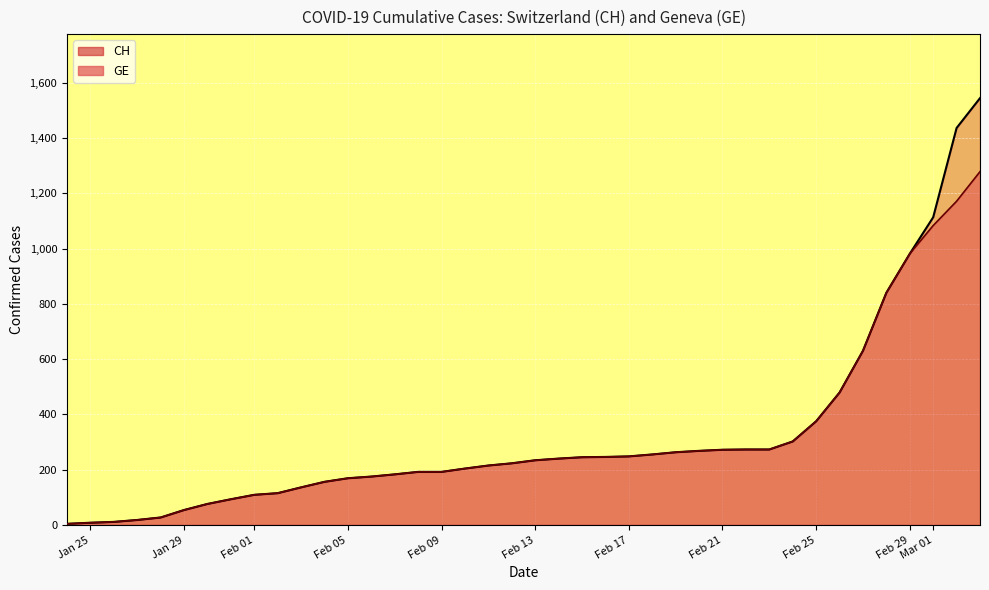

Where does the GE series first go above 234?

2020-02-14